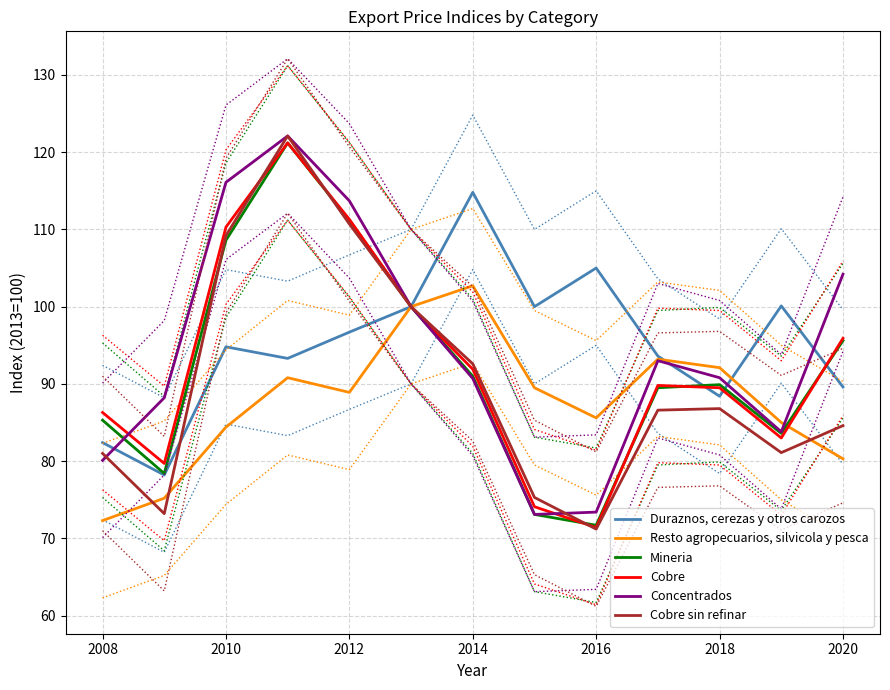

Reading right to left, list all the values displayed in this chart.

Duraznos, cerezas y otros carozos: 89.6	100.1	88.4	93.6	105.0	100.0	114.8	100.0	96.7	93.3	94.8	78.2	82.4
Resto agropecuarios, silvicola y pesca: 80.3	85.0	92.1	93.2	85.6	89.5	102.7	100.0	88.9	90.8	84.4	75.2	72.3
Mineria: 95.6	83.6	89.9	89.5	71.7	73.1	91.0	100.0	111.2	121.2	108.6	78.4	85.3
Cobre: 95.9	83.0	89.5	89.8	71.4	74.1	91.9	100.0	111.3	121.2	110.3	79.7	86.3
Concentrados: 104.2	83.8	90.8	93.0	73.4	73.1	90.7	100.0	113.7	122.1	116.1	88.2	80.1
Cobre sin refinar: 84.6	81.1	86.8	86.6	71.2	75.3	92.6	100.0	110.7	122.1	109.2	73.2	81.0